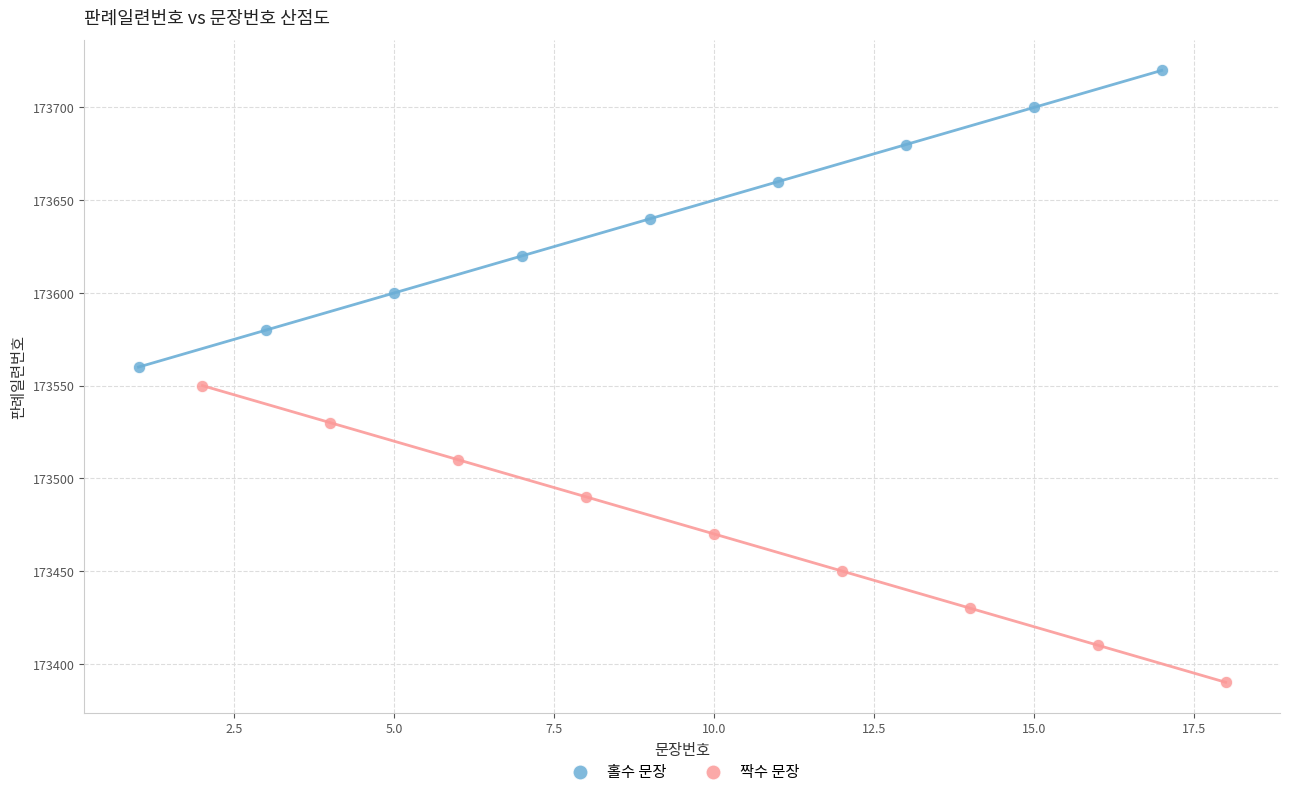

Which series contains the highest Y value?

홀수 문장